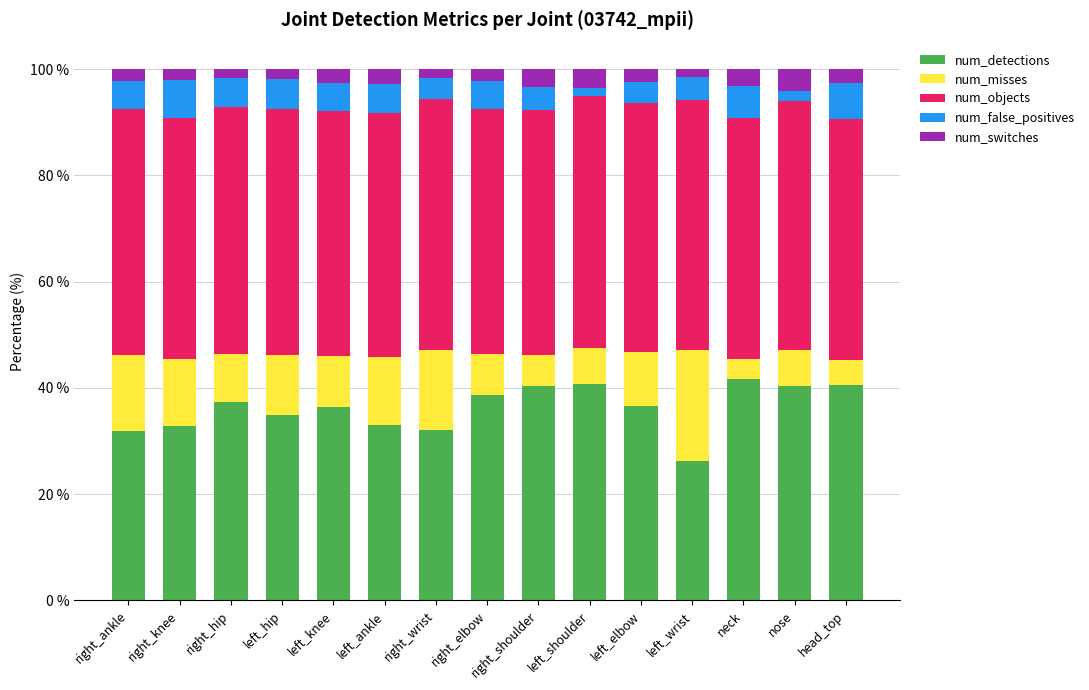

What is the total value across all series at right_shoulder?

100.0